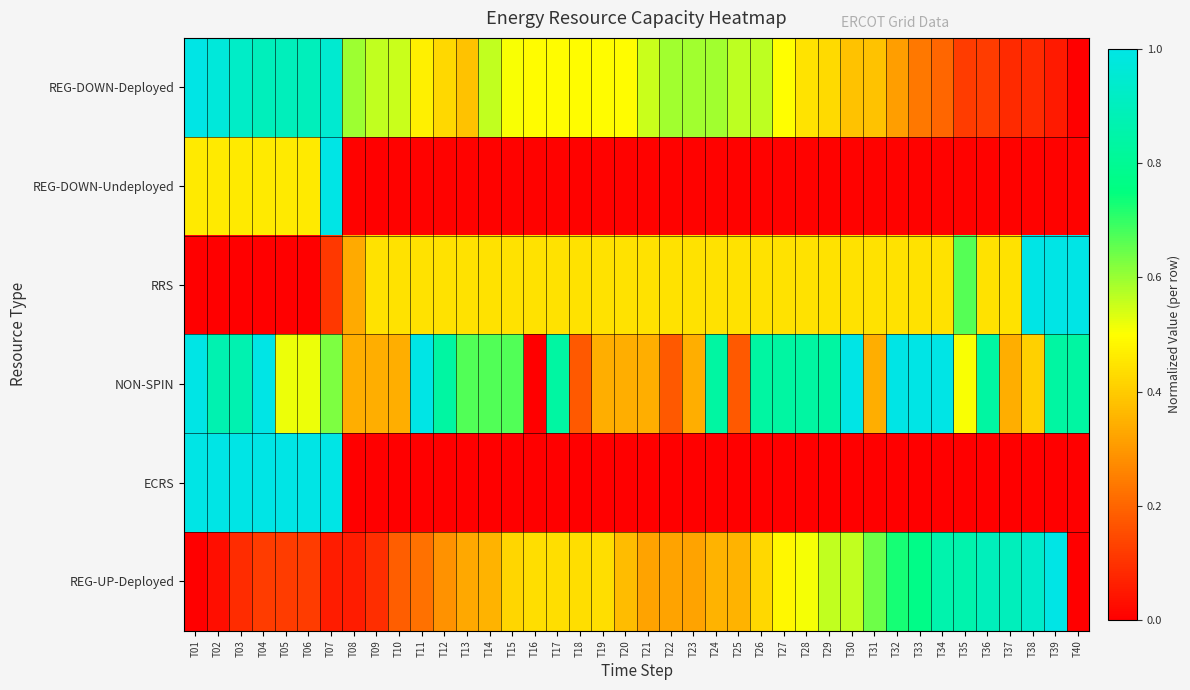

Reading left to right, what are all the values shown in this chart?

REG-DOWN-Deployed: T01=1.0	T02=1.0	T03=0.9	T04=0.9	T05=0.9	T06=0.9	T07=0.9	T08=0.6	T09=0.6	T10=0.6	T11=0.5	T12=0.4	T13=0.4	T14=0.6	T15=0.5	T16=0.5	T17=0.5	T18=0.5	T19=0.5	T20=0.5	T21=0.6	T22=0.6	T23=0.6	T24=0.6	T25=0.6	T26=0.6	T27=0.5	T28=0.4	T29=0.4	T30=0.4	T31=0.4	T32=0.3	T33=0.2	T34=0.2	T35=0.1	T36=0.1	T37=0.1	T38=0.1	T39=0.1	T40=0.0
REG-DOWN-Undeployed: T01=0.5	T02=0.5	T03=0.5	T04=0.5	T05=0.5	T06=0.5	T07=1.0	T08=0.0	T09=0.0	T10=0.0	T11=0.0	T12=0.0	T13=0.0	T14=0.0	T15=0.0	T16=0.0	T17=0.0	T18=0.0	T19=0.0	T20=0.0	T21=0.0	T22=0.0	T23=0.0	T24=0.0	T25=0.0	T26=0.0	T27=0.0	T28=0.0	T29=0.0	T30=0.0	T31=0.0	T32=0.0	T33=0.0	T34=0.0	T35=0.0	T36=0.0	T37=0.0	T38=0.0	T39=0.0	T40=0.0
RRS: T01=0.0	T02=0.0	T03=0.0	T04=0.0	T05=0.0	T06=0.0	T07=0.1	T08=0.3	T09=0.4	T10=0.4	T11=0.4	T12=0.4	T13=0.4	T14=0.4	T15=0.4	T16=0.4	T17=0.4	T18=0.4	T19=0.4	T20=0.4	T21=0.4	T22=0.4	T23=0.4	T24=0.4	T25=0.4	T26=0.4	T27=0.4	T28=0.4	T29=0.4	T30=0.4	T31=0.4	T32=0.4	T33=0.4	T34=0.4	T35=0.7	T36=0.4	T37=0.4	T38=1.0	T39=1.0	T40=1.0
NON-SPIN: T01=1.0	T02=0.9	T03=0.9	T04=1.0	T05=0.5	T06=0.5	T07=0.6	T08=0.3	T09=0.3	T10=0.3	T11=1.0	T12=0.8	T13=0.7	T14=0.7	T15=0.7	T16=0.0	T17=0.8	T18=0.2	T19=0.3	T20=0.3	T21=0.3	T22=0.2	T23=0.3	T24=0.8	T25=0.2	T26=0.8	T27=0.8	T28=0.8	T29=0.8	T30=1.0	T31=0.3	T32=1.0	T33=1.0	T34=1.0	T35=0.5	T36=0.8	T37=0.3	T38=0.4	T39=0.8	T40=0.8
ECRS: T01=1.0	T02=1.0	T03=1.0	T04=1.0	T05=1.0	T06=1.0	T07=1.0	T08=0.0	T09=0.0	T10=0.0	T11=0.0	T12=0.0	T13=0.0	T14=0.0	T15=0.0	T16=0.0	T17=0.0	T18=0.0	T19=0.0	T20=0.0	T21=0.0	T22=0.0	T23=0.0	T24=0.0	T25=0.0	T26=0.0	T27=0.0	T28=0.0	T29=0.0	T30=0.0	T31=0.0	T32=0.0	T33=0.0	T34=0.0	T35=0.0	T36=0.0	T37=0.0	T38=0.0	T39=0.0	T40=0.0
REG-UP-Deployed: T01=0.0	T02=0.0	T03=0.1	T04=0.1	T05=0.1	T06=0.1	T07=0.1	T08=0.1	T09=0.1	T10=0.2	T11=0.2	T12=0.3	T13=0.3	T14=0.4	T15=0.4	T16=0.4	T17=0.4	T18=0.4	T19=0.4	T20=0.4	T21=0.3	T22=0.3	T23=0.3	T24=0.4	T25=0.4	T26=0.4	T27=0.5	T28=0.5	T29=0.6	T30=0.6	T31=0.6	T32=0.7	T33=0.8	T34=0.9	T35=0.9	T36=0.9	T37=0.9	T38=0.9	T39=1.0	T40=0.0